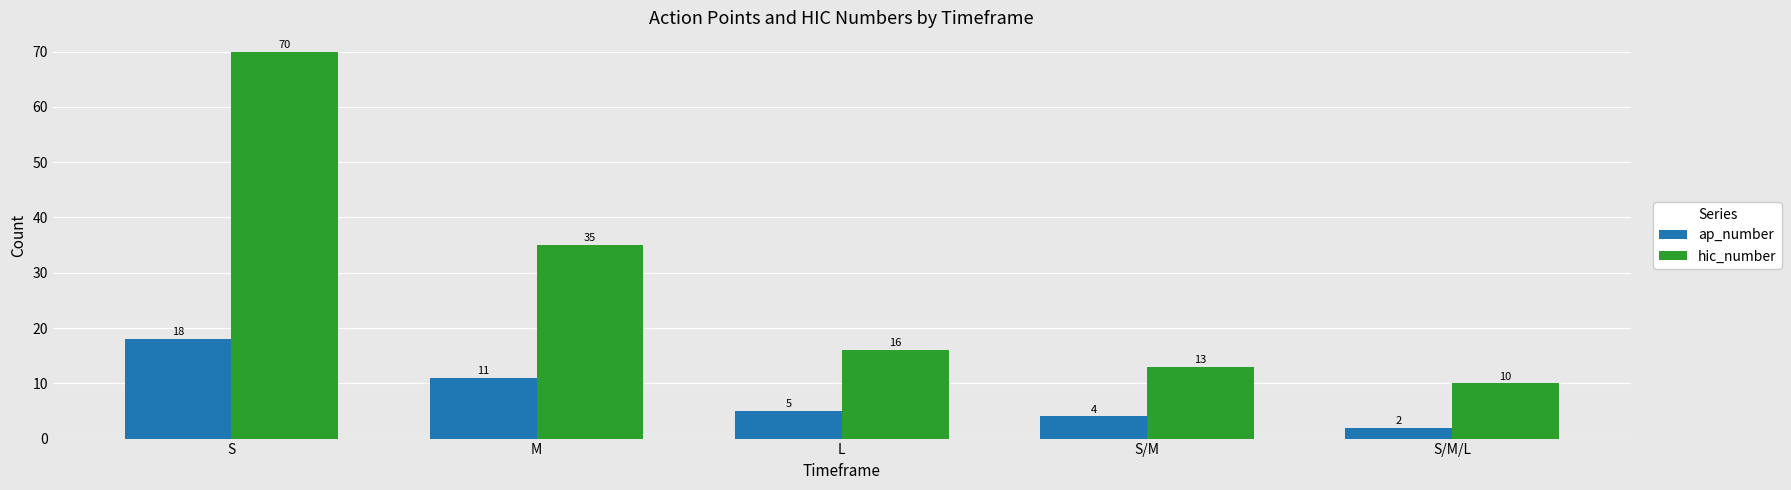

Is the value of hic_number at S greater than the value of ap_number at L?

Yes